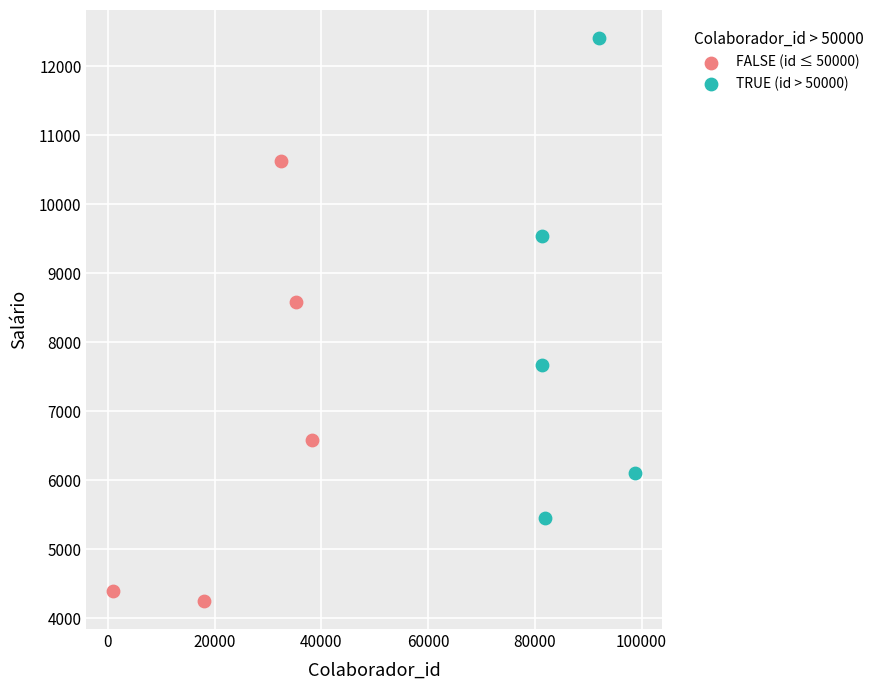

Which series has the largest Y range (max minus min)?

TRUE (id > 50000)